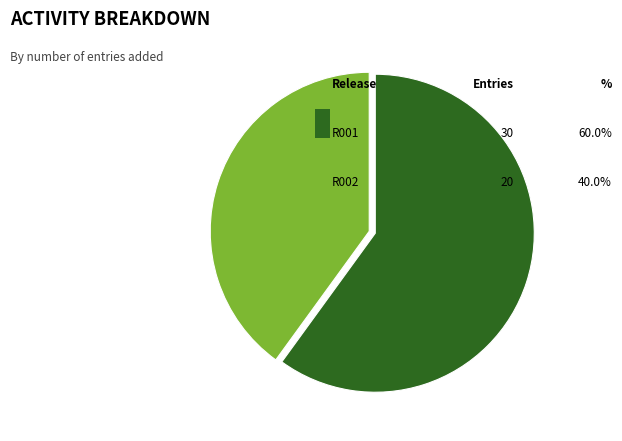

Is there any slice that represents more than half of the pie?

Yes